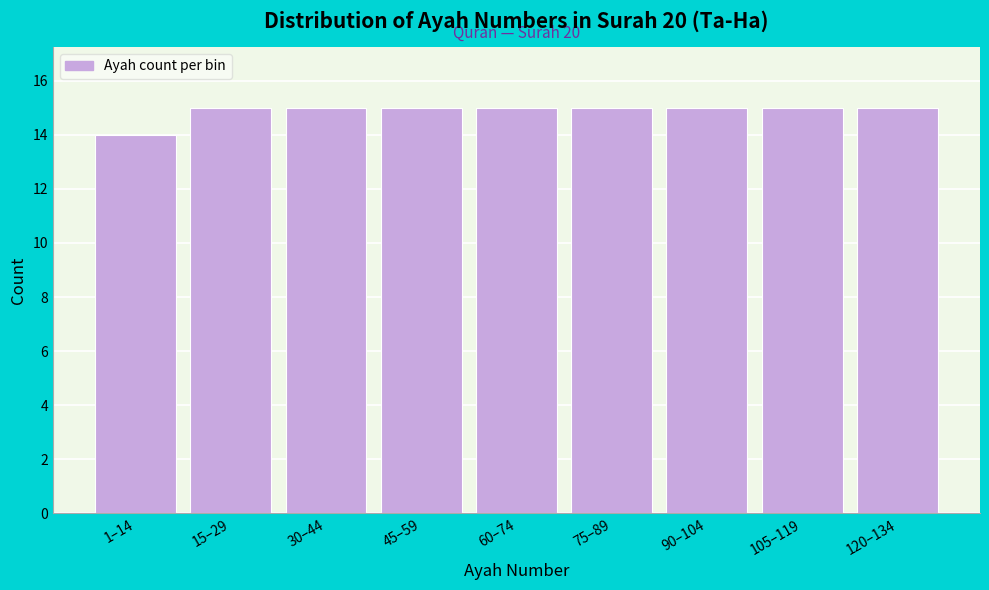

Reading right to left, transcribe all the data shown in this chart.

15	15	15	15	15	15	15	15	14